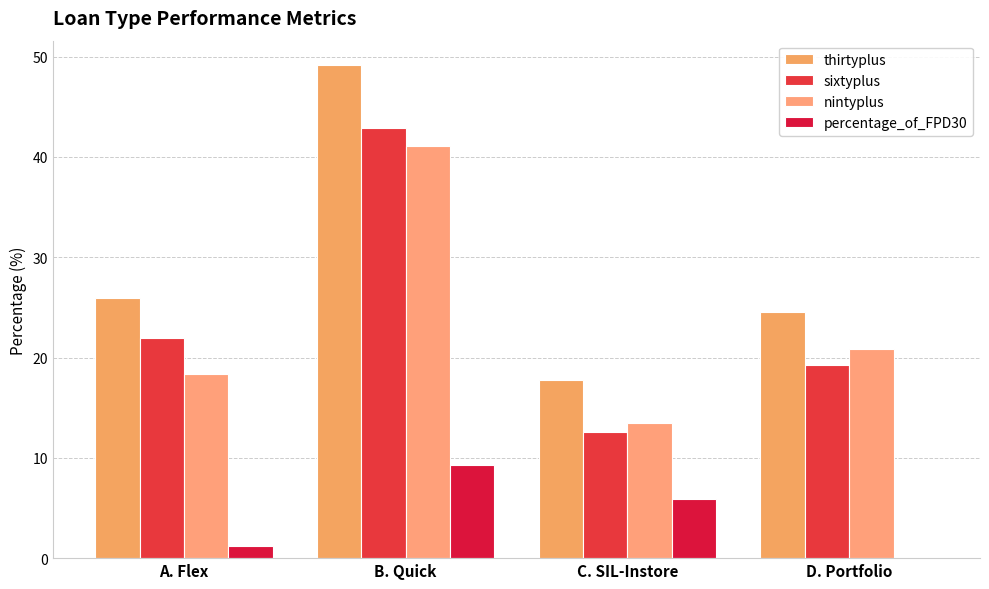

What is the label of the 4th bar from the right?

A. Flex